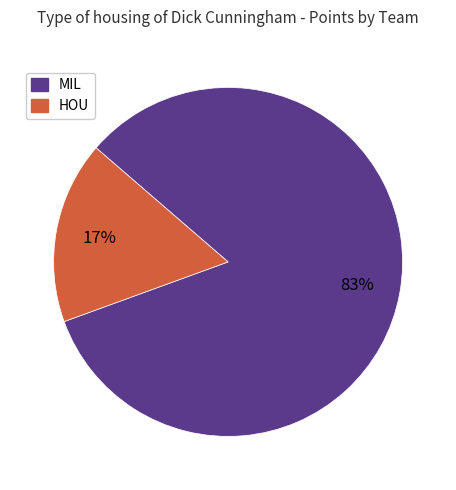

Is there a majority slice in this chart?

Yes